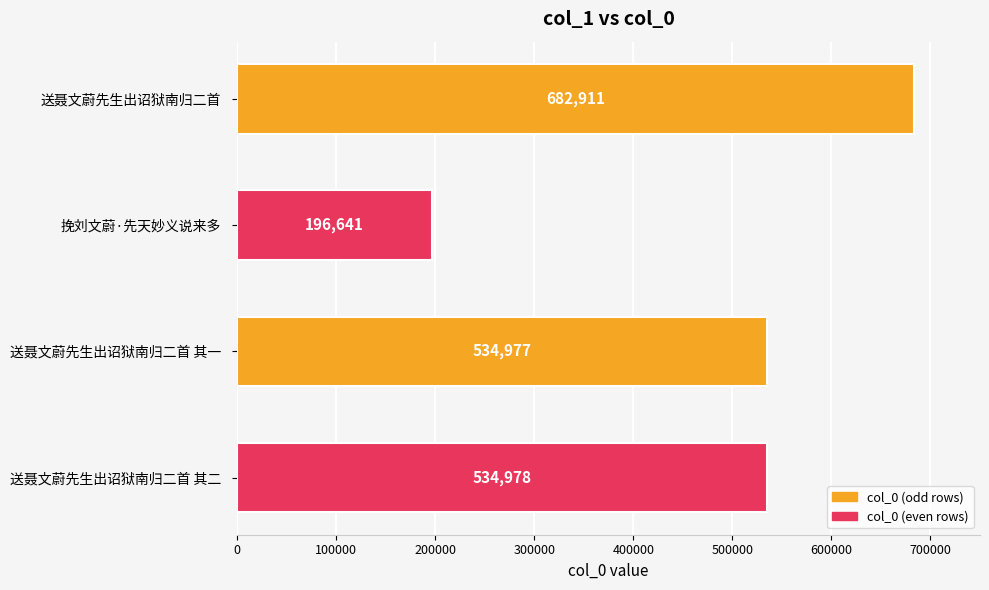

Where is the data nearest to the value 439776?

送聂文蔚先生出诏狱南归二首 其一